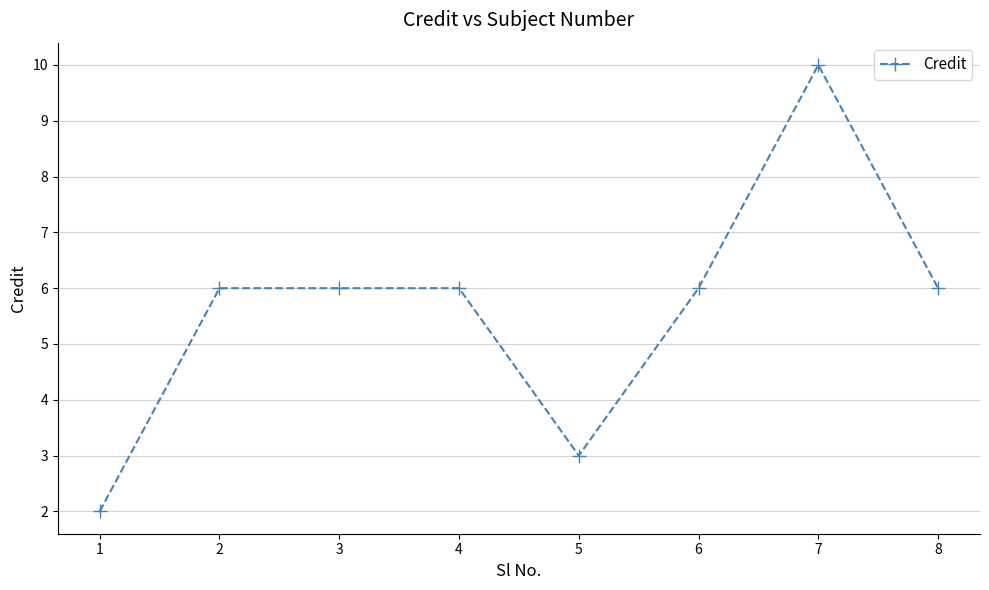

Reading left to right, extract all data points from this chart.

2	6	6	6	3	6	10	6